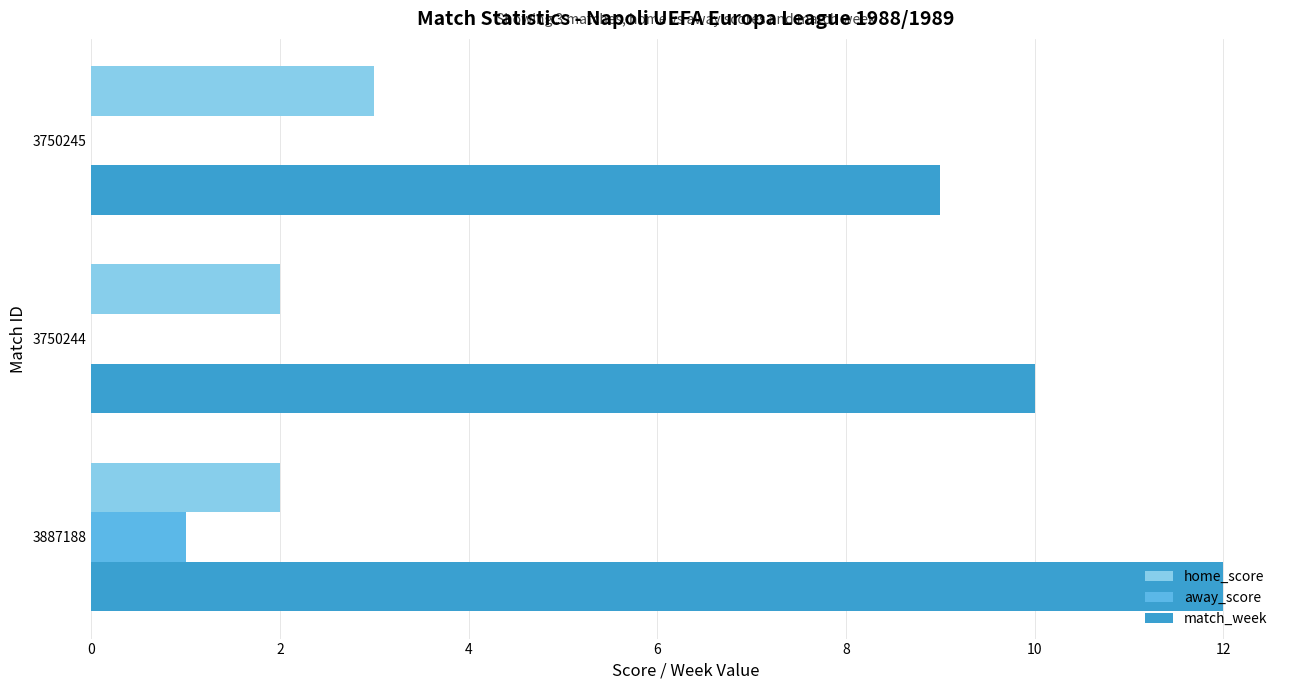

The away_score series shows 1 at 3887188. True or false?

True